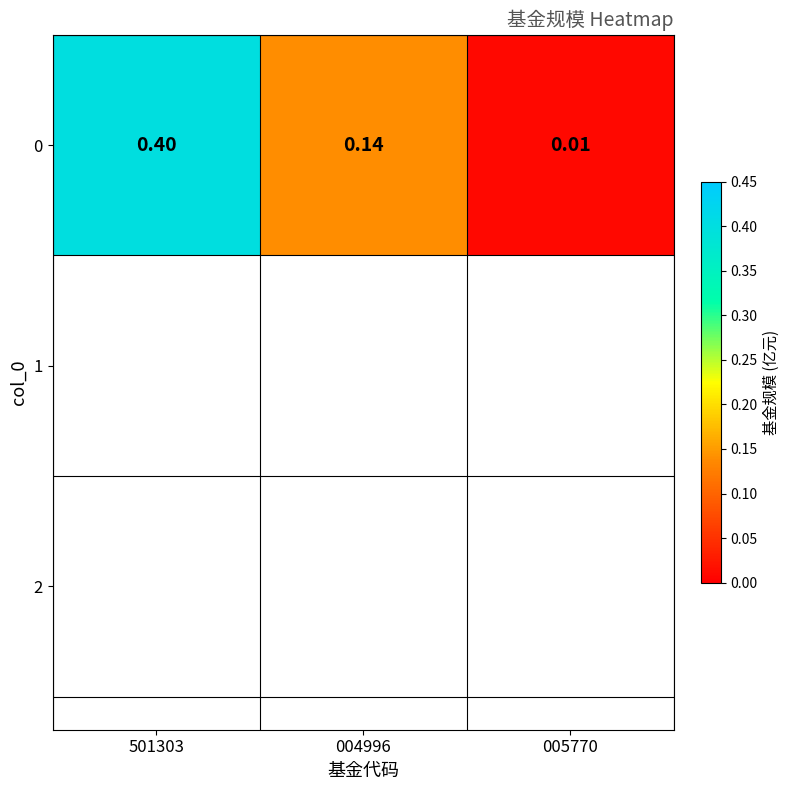

Reading right to left, transcribe all the data shown in this chart.

005770=0.0	004996=0.1	501303=0.4